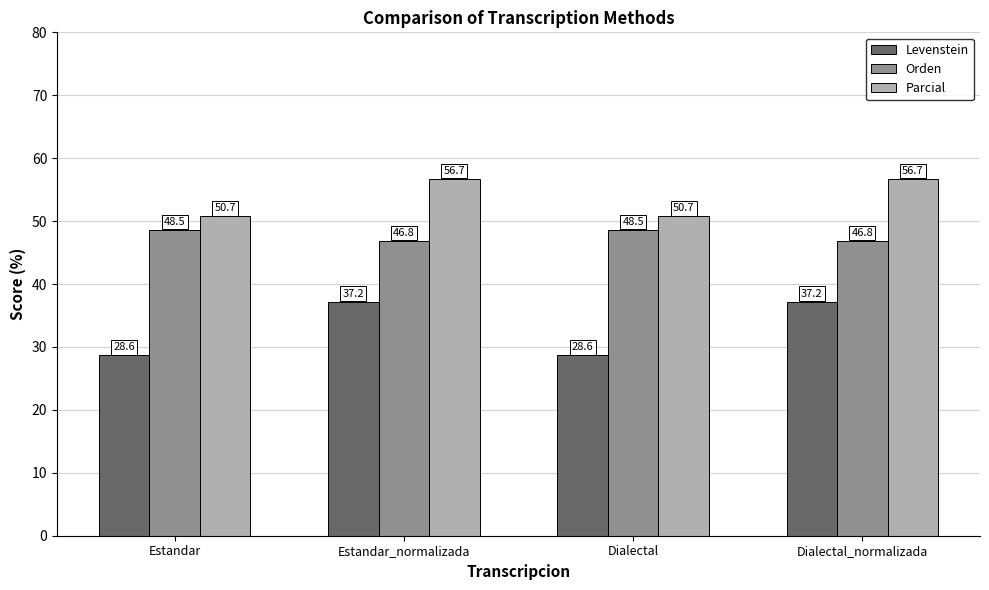

True or false: Parcial has a value of 88.0 at Dialectal.

False